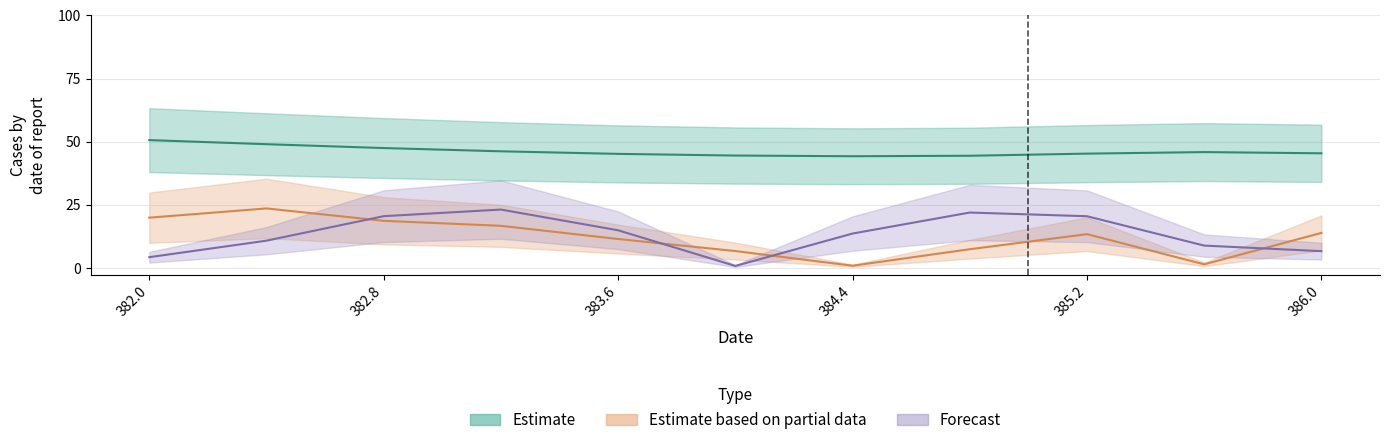

What position from the left is 382.8?

3